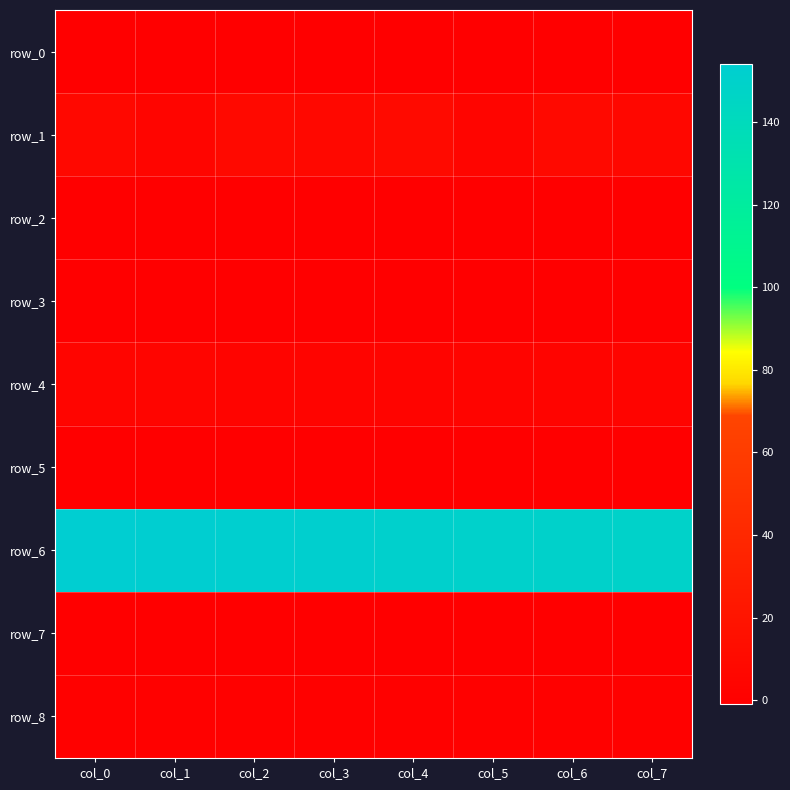

What is the sum of the row_3 values at col_3 and col_0?

-1.9